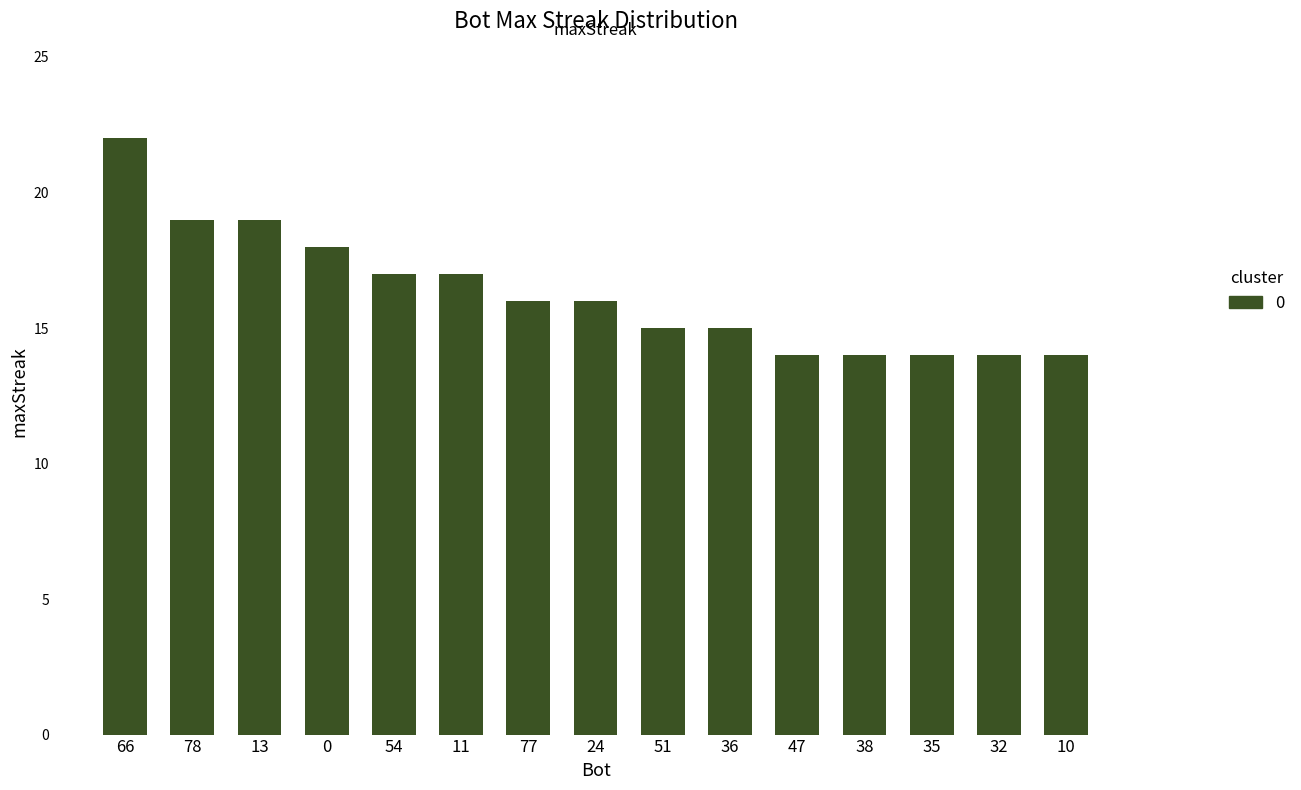

What is the label of the 3rd bar from the left?

13